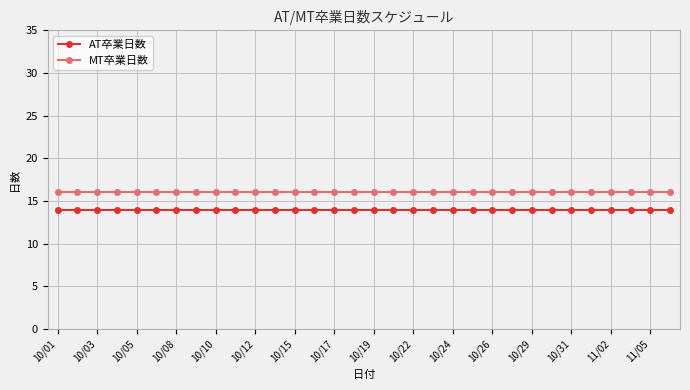

Rank the series by their average value, from highest to lowest.

MT卒業日数, AT卒業日数